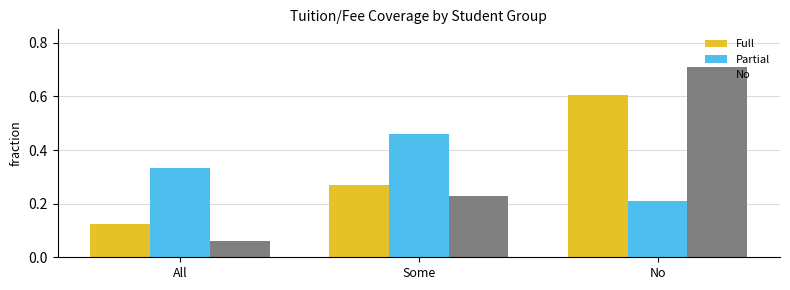

Where is Partial nearest to the value 0?

No